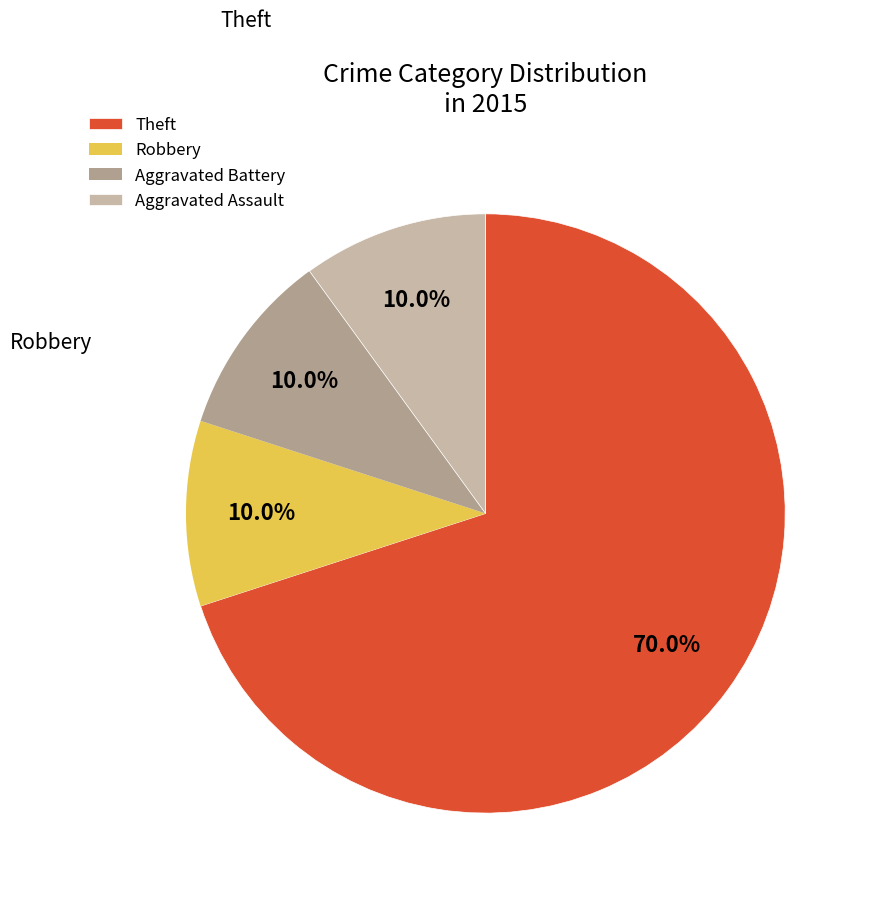

Which category has the biggest portion of the pie?

Theft